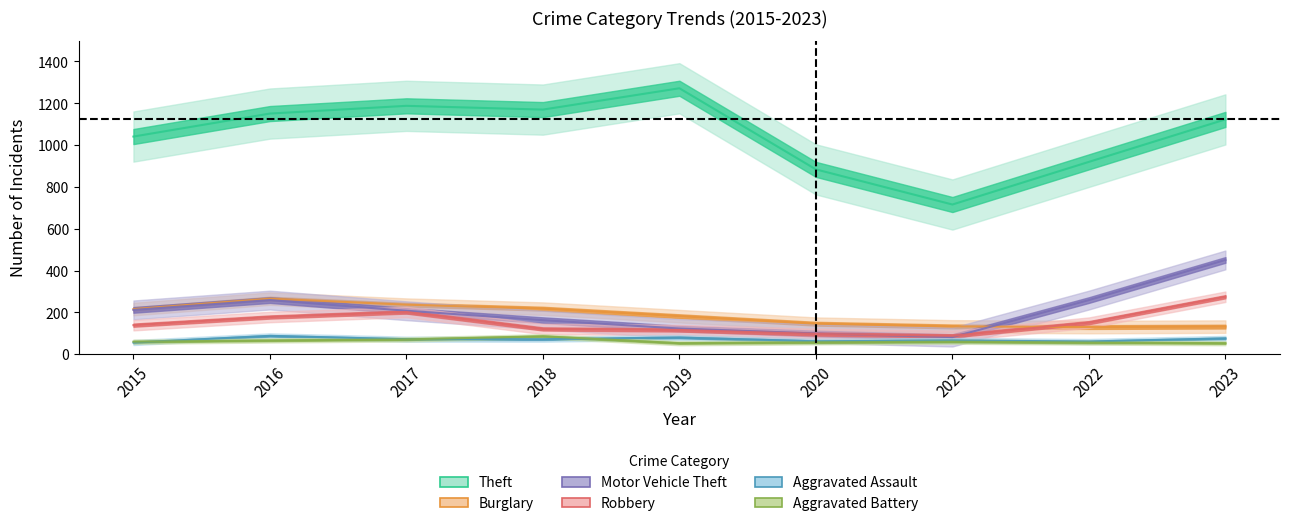

What is the difference between the maximum and minimum values in the Theft series?

556